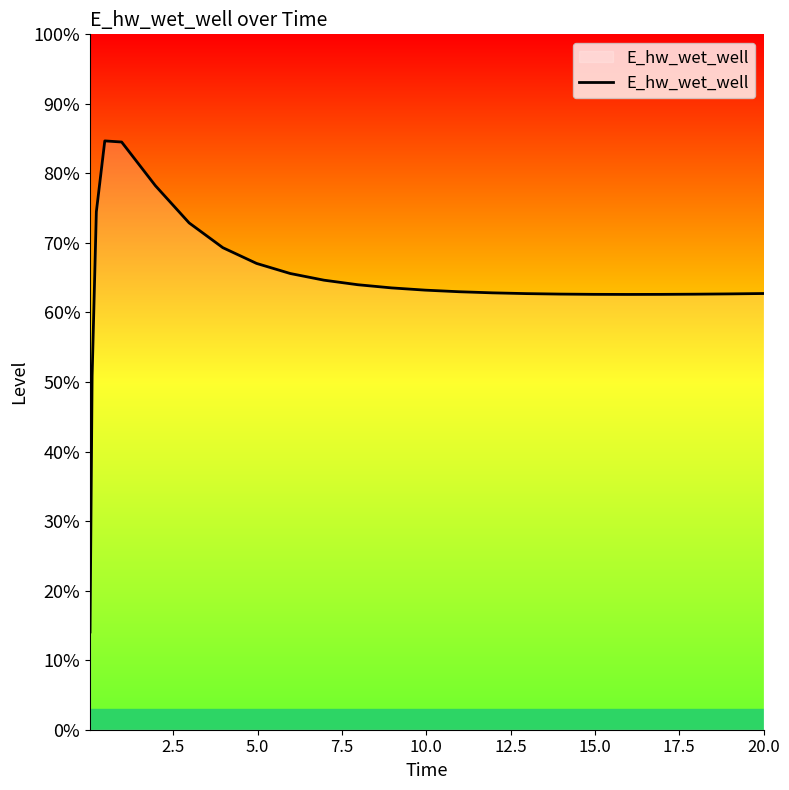

Does the chart display data point markers on the line(s)?

No